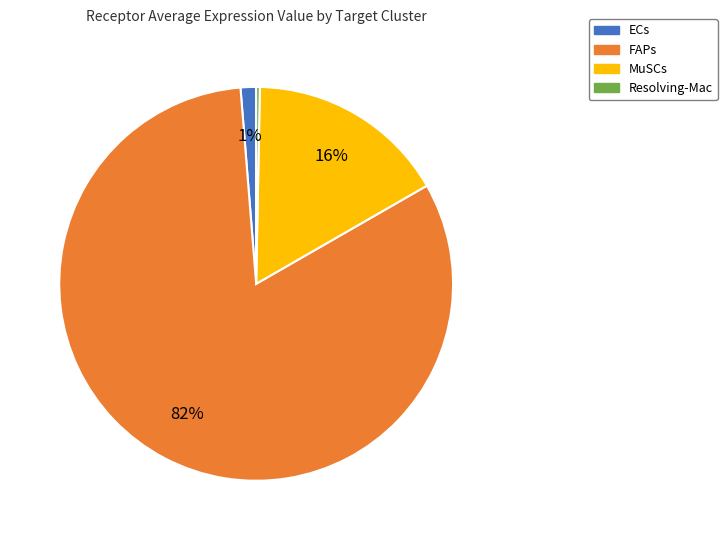

Is it true that FAPs is 82% of the pie?

True